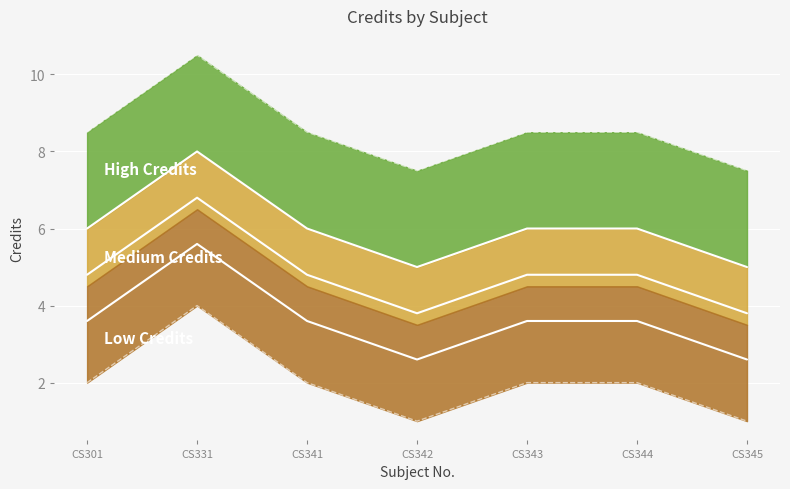

Rank the categories by value from lowest to highest.

CS342, CS345, CS301, CS341, CS343, CS344, CS331